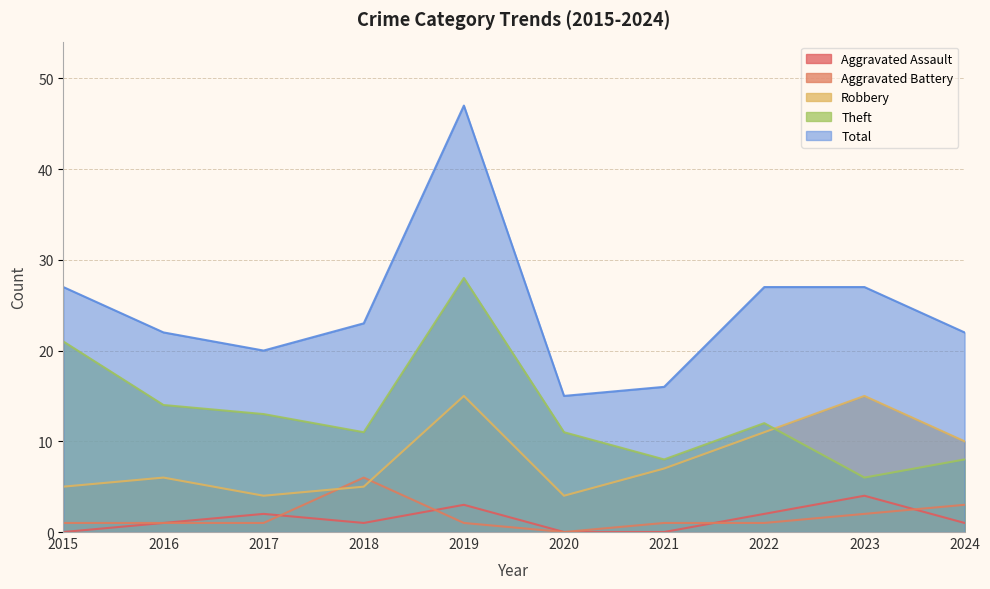

What is the value of the Theft point at the 1st from the left?

21